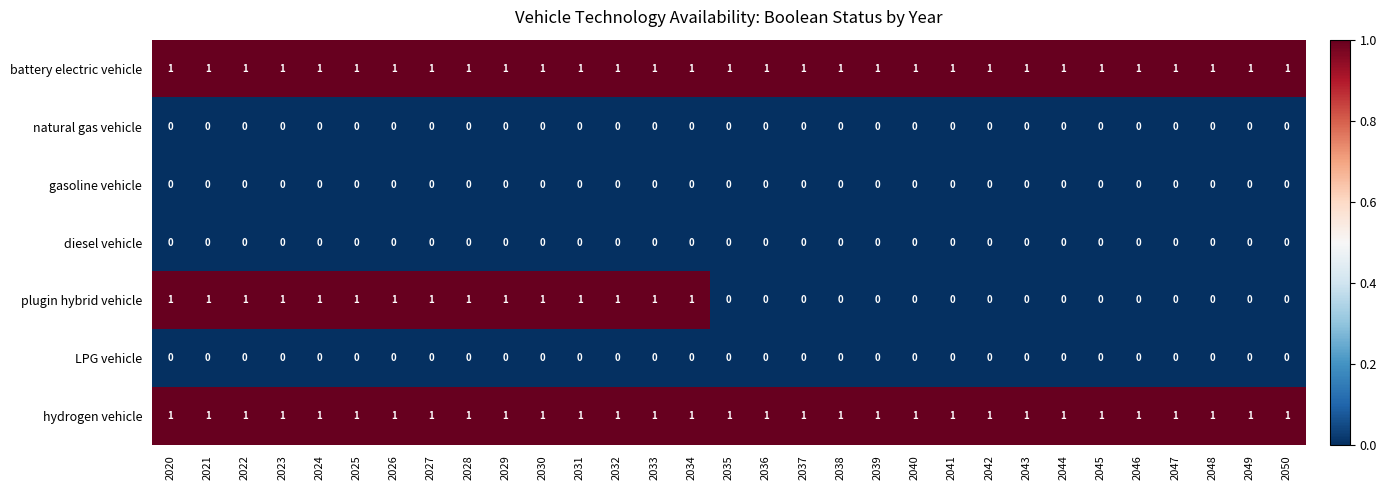

True or false: battery electric vehicle has a value of 0 at 2047.

False